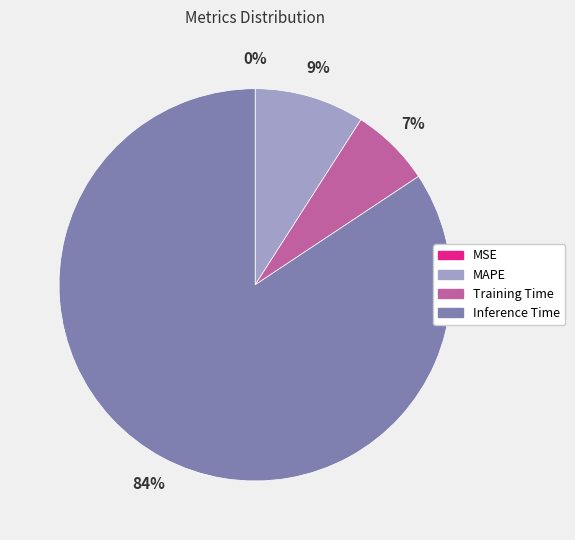

Which has a higher value, Inference Time or Training Time?

Inference Time